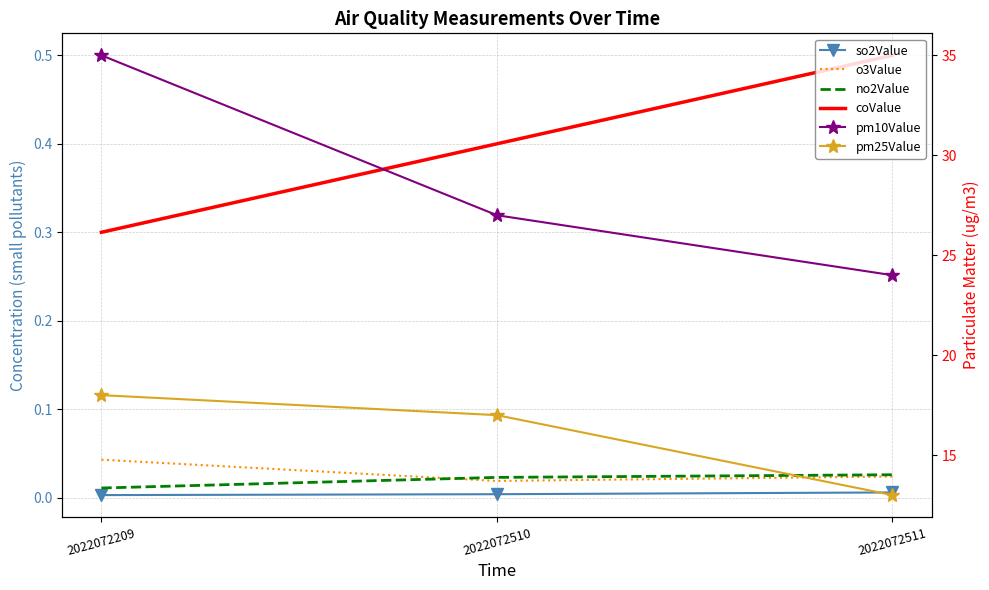

What is the spread (max minus min) of values at 2022072511?

24.0